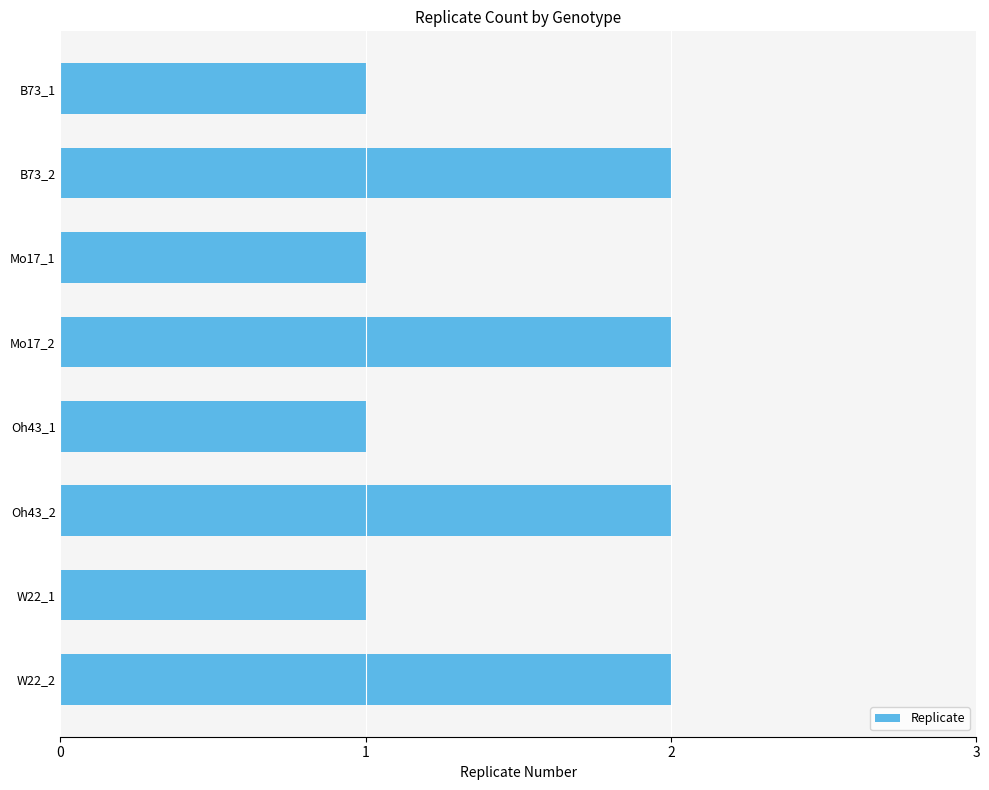

What is the label of the 8th bar from the top?

W22_2